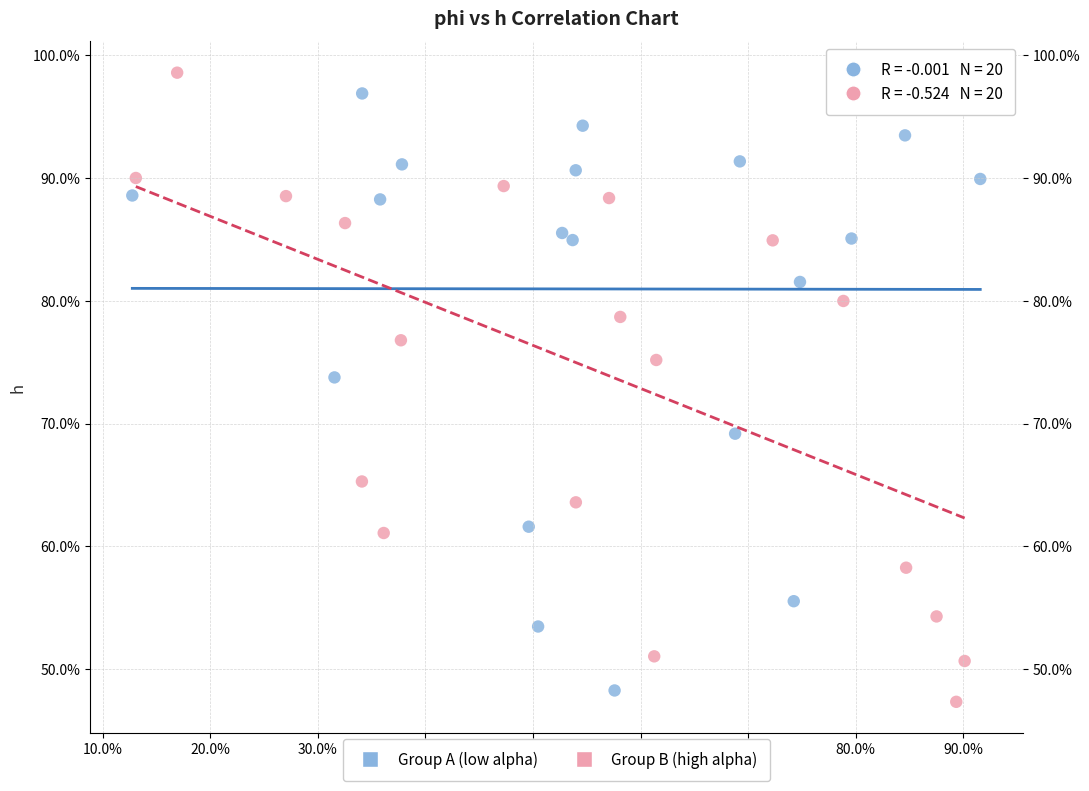

Which series has the widest spread of Y values?

Group B (high alpha)